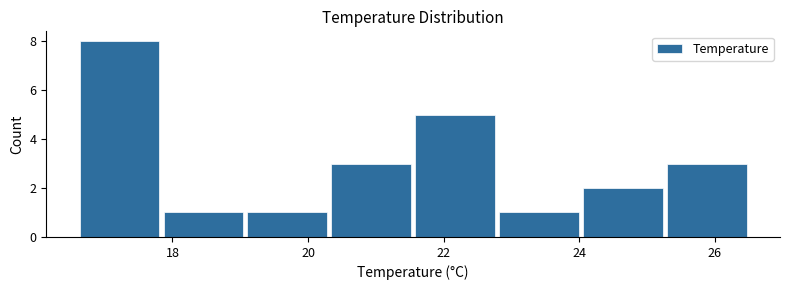

How tall is the bar that spans 20.4 to 21.6 on the x-axis? Neither the bar edges nor the heights are printed on the chart, so give them approximately, as read against the axes.

3